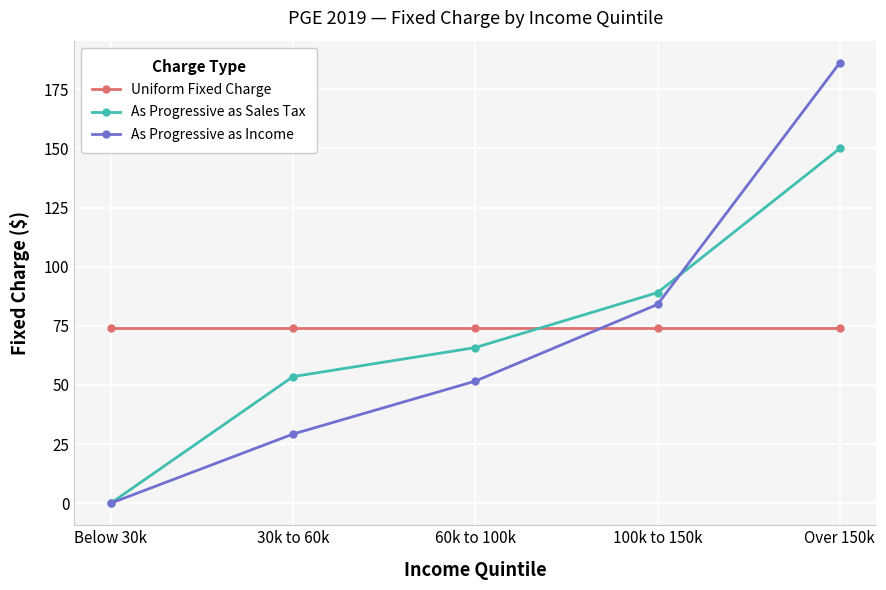

What is the difference between the As Progressive as Income values at 30k to 60k and Over 150k?

157.0